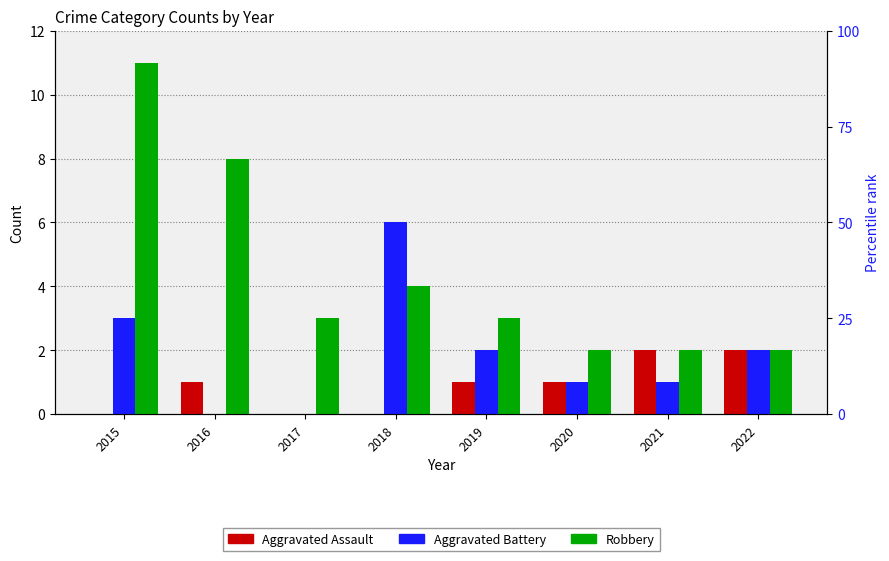

Reading left to right, list all the values displayed in this chart.

Aggravated Assault: 0	1	0	0	1	1	2	2
Aggravated Battery: 3	0	0	6	2	1	1	2
Robbery: 11	8	3	4	3	2	2	2